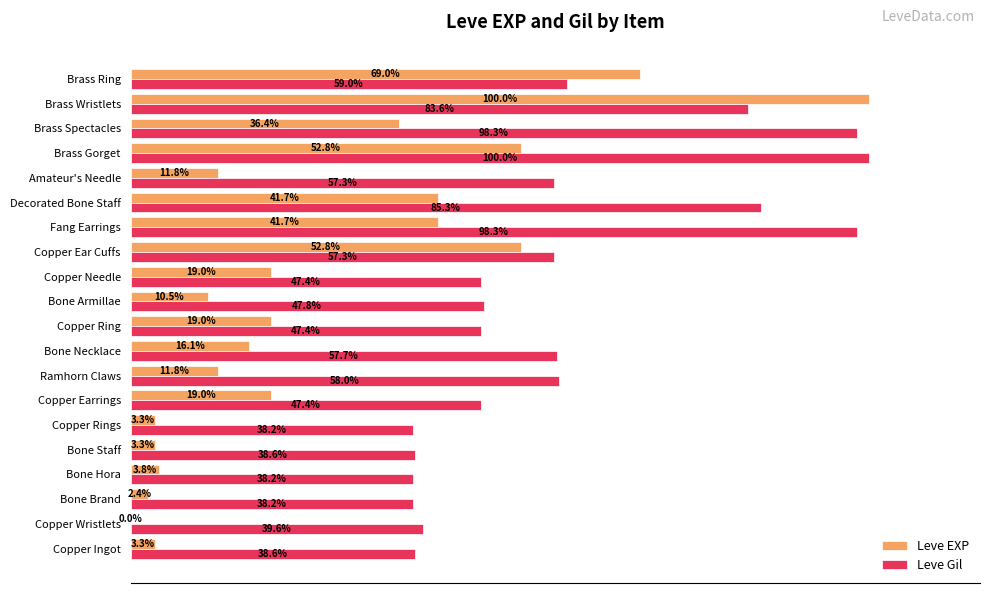

Which series changed the most between Bone Necklace and Copper Needle?

Leve Gil